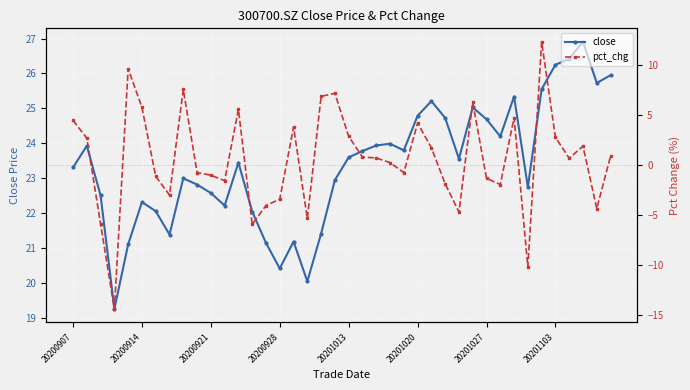

True or false: pct_chg and close cross at least once.

False